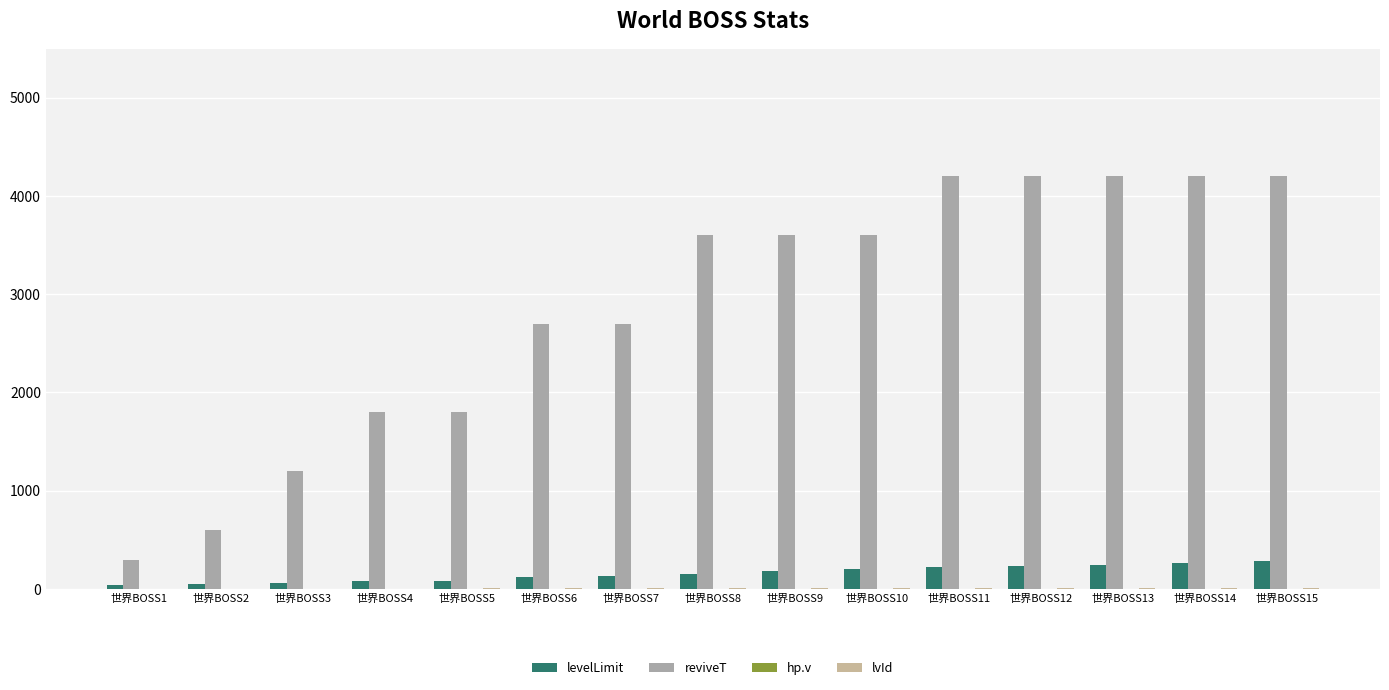

Between 世界BOSS11 and 世界BOSS9, which is larger?

世界BOSS11